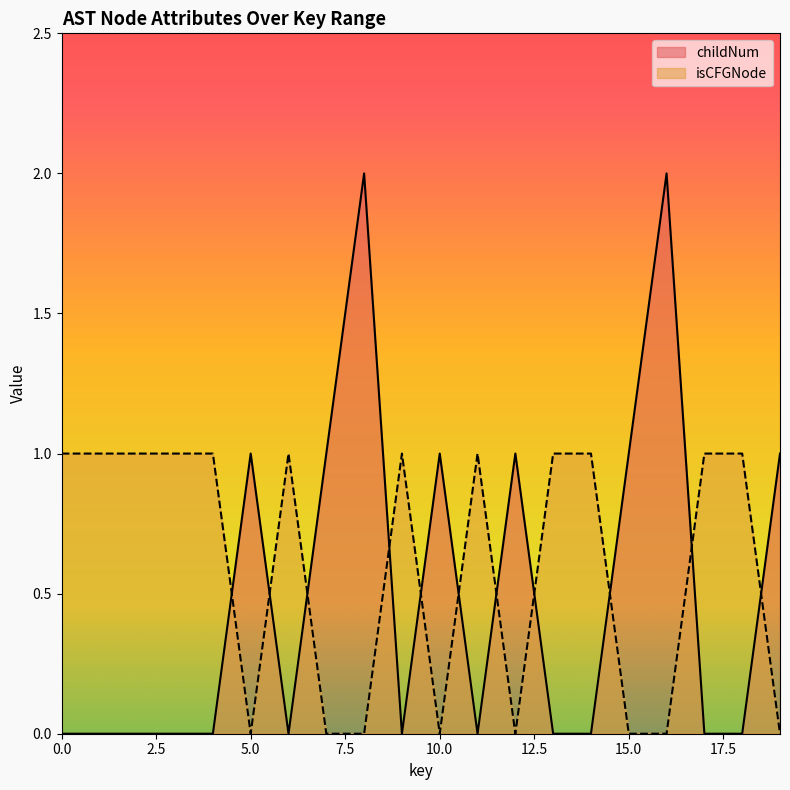

How many intersections are there between childNum and isCFGNode?

11